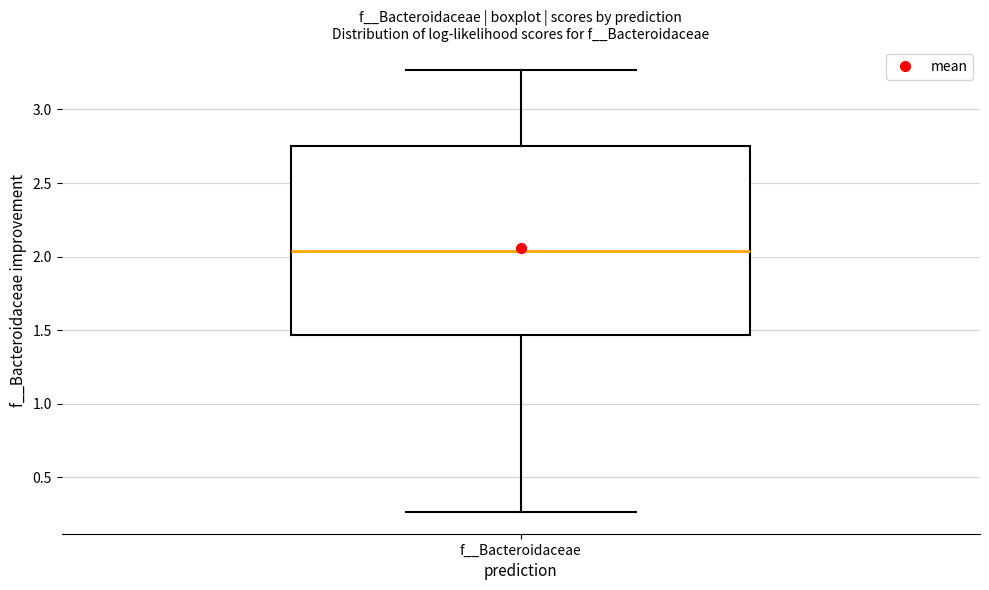

Transcribe this box plot: give where the median line is, the range the box spans, and where the two whiskers end, as read against the y-axis. The values are not printed on the chart, so give them approximately, as read against the axis.

median 2.05, box 1.45 to 2.75, whiskers 0.25 to 3.25